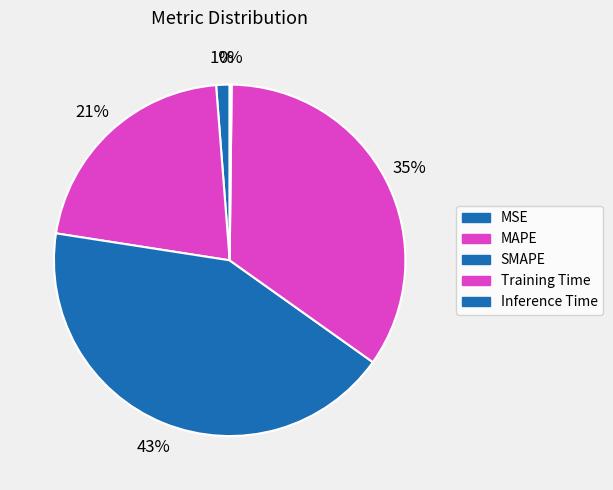

Is it true that Training Time is 35% of the pie?

True